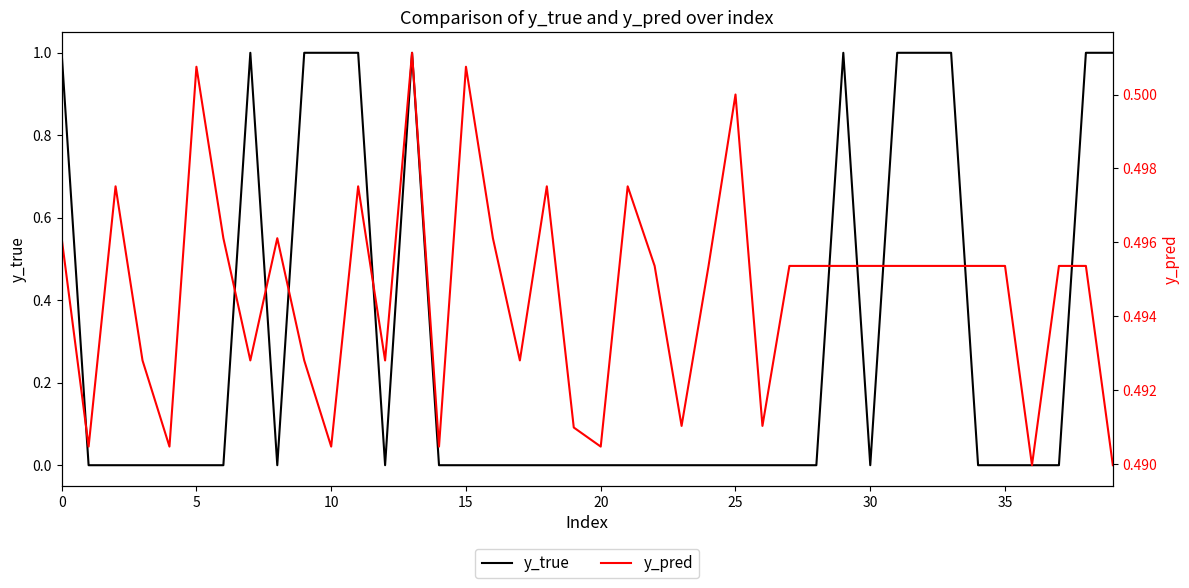

What is the value of the y_true point at the 40th from the left?

1.0